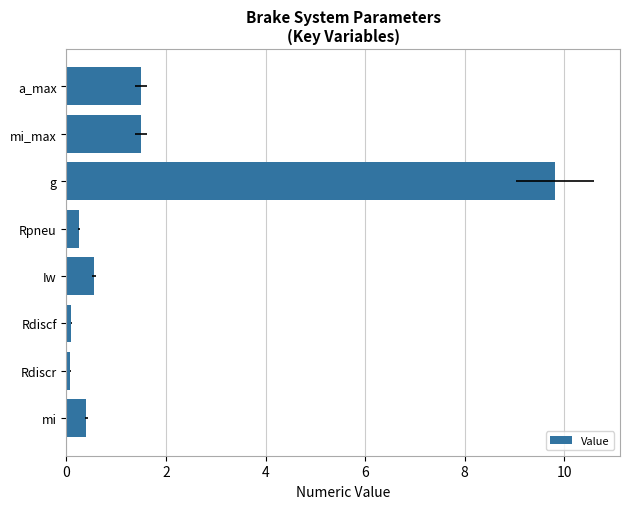

What is the difference between the maximum and second lowest values?

9.7